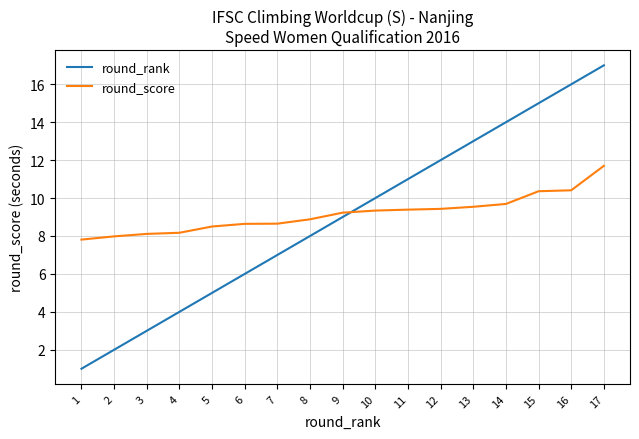

At 5, list the series in order from largest to smallest.

round_score, round_rank